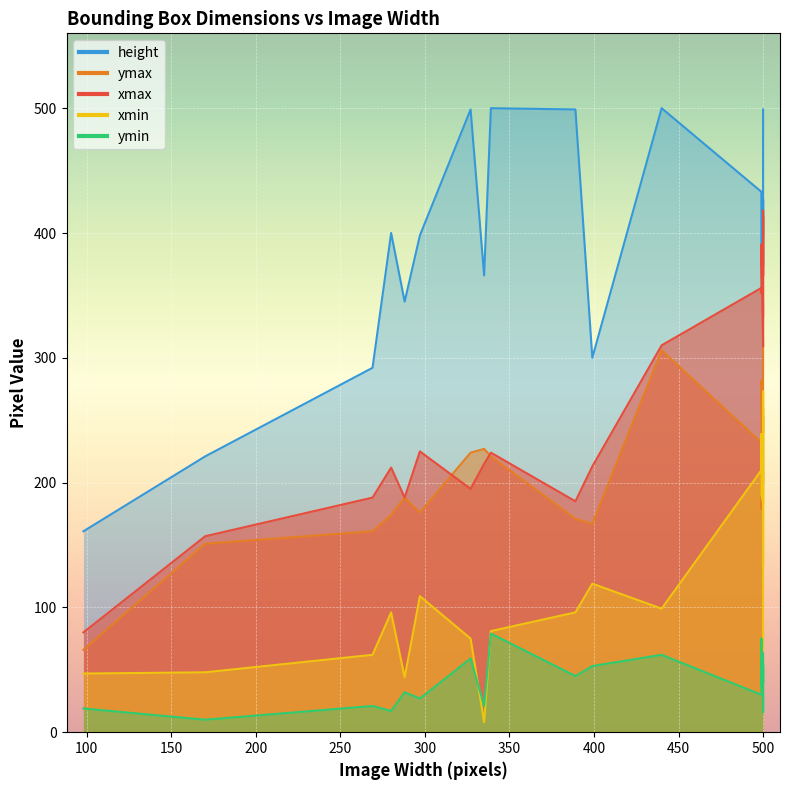

Reading left to right, list all the values displayed in this chart.

xmax: 195	188	309	310	356	391	157	352	413	224	366	185	188	418	225	212	80	333	213	215
ymax: 224	161	206	306	232	282	151	179	240	221	253	171	188	199	176	174	66	344	167	227
xmin: 75	62	184	99	210	190	48	239	260	81	133	96	44	273	109	96	47	66	119	8
ymin: 59	21	50	62	30	37	10	75	40	79	55	45	32	16	27	17	19	63	53	21
height: 499	292	397	500	433	375	221	375	374	500	374	499	345	427	398	400	161	499	300	366